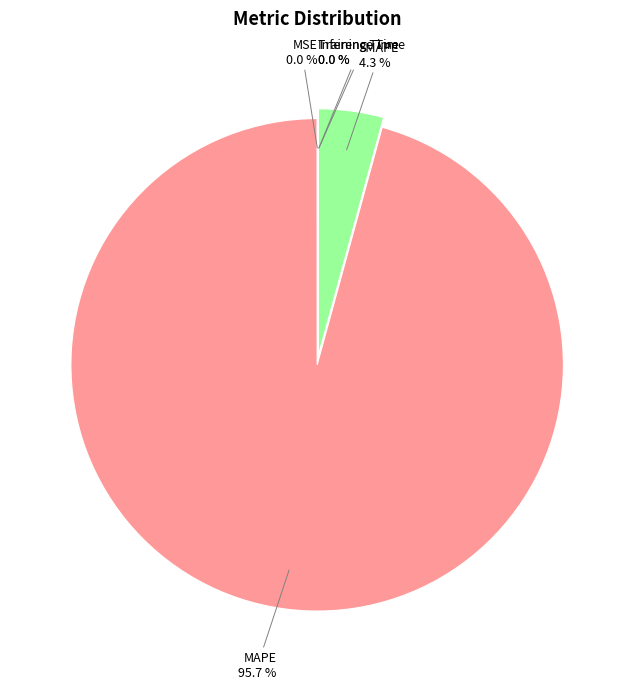

True or false: SMAPE accounts for 11% of the total.

False